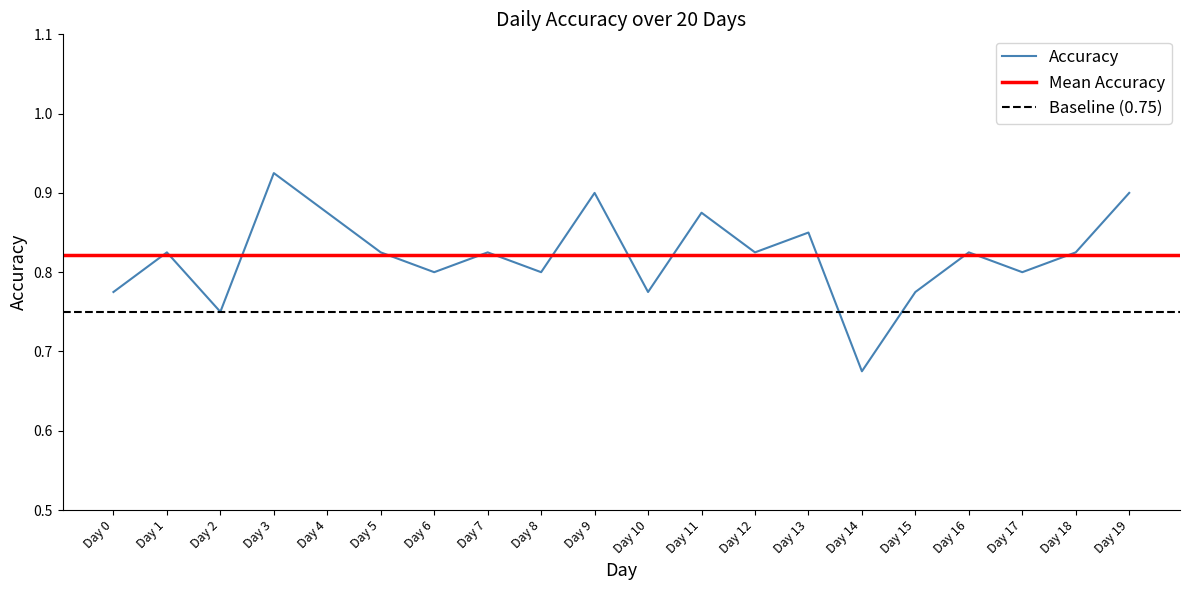

What is the sum of all values?

16.4